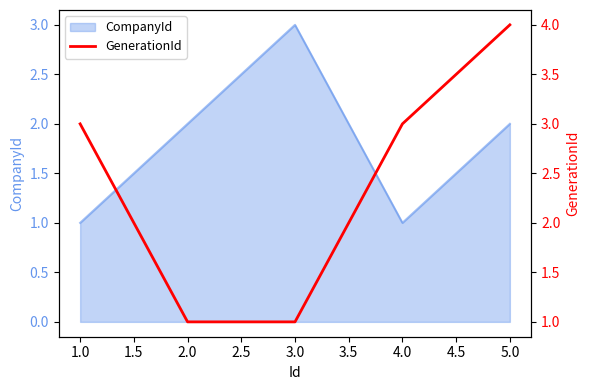

Is it true that CompanyId equals 4 at 3.0?

False